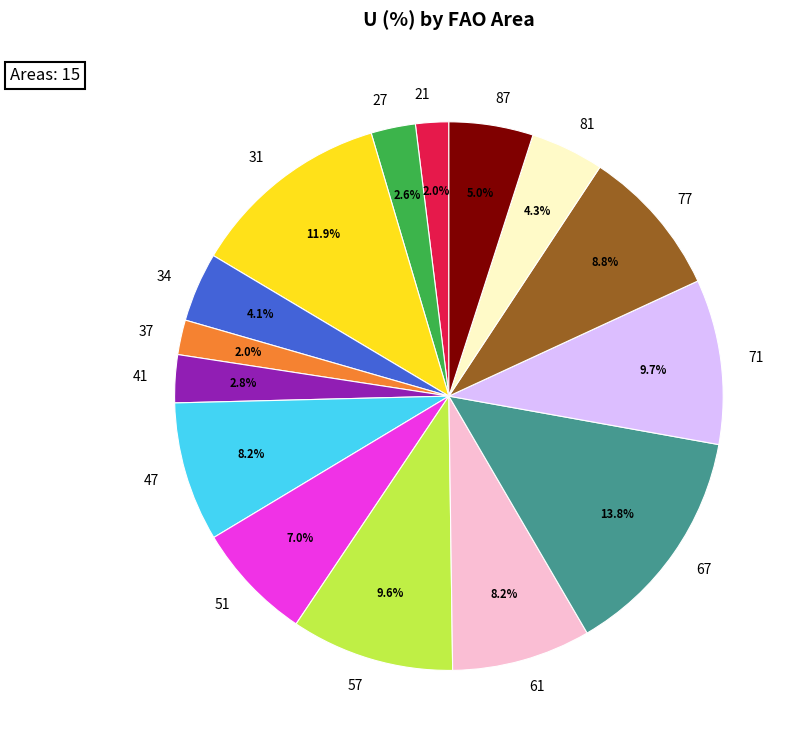

What portion of the pie excludes 47?

91.8%